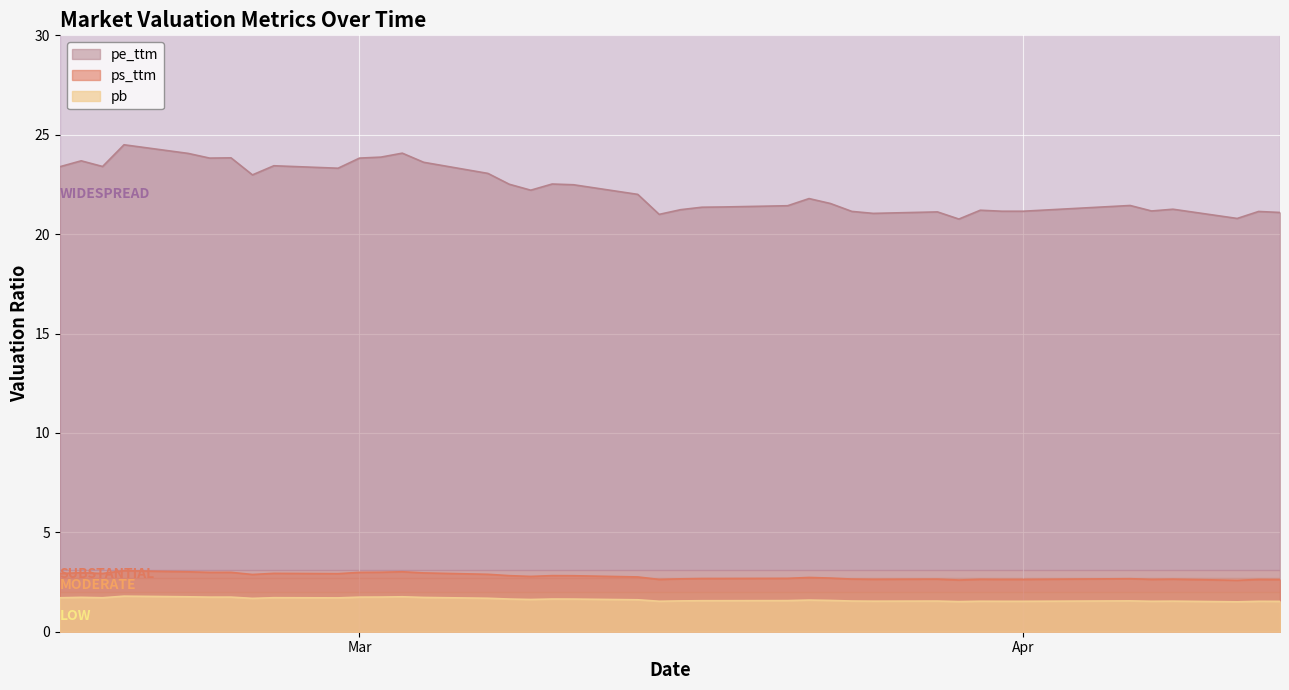

True or false: pe_ttm has a value of 21.2 at Apr.

True